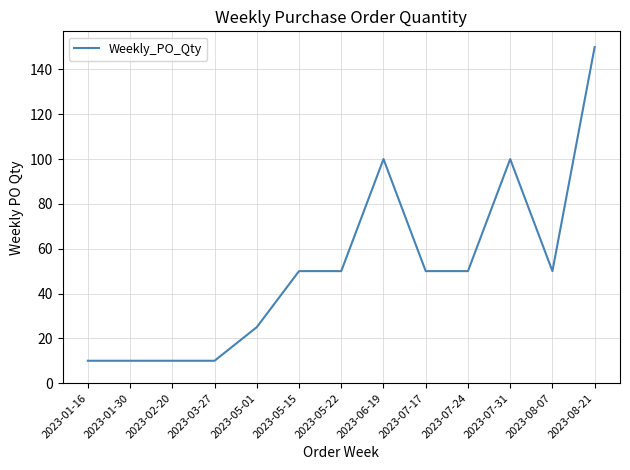

What position from the left is 2023-06-19?

8